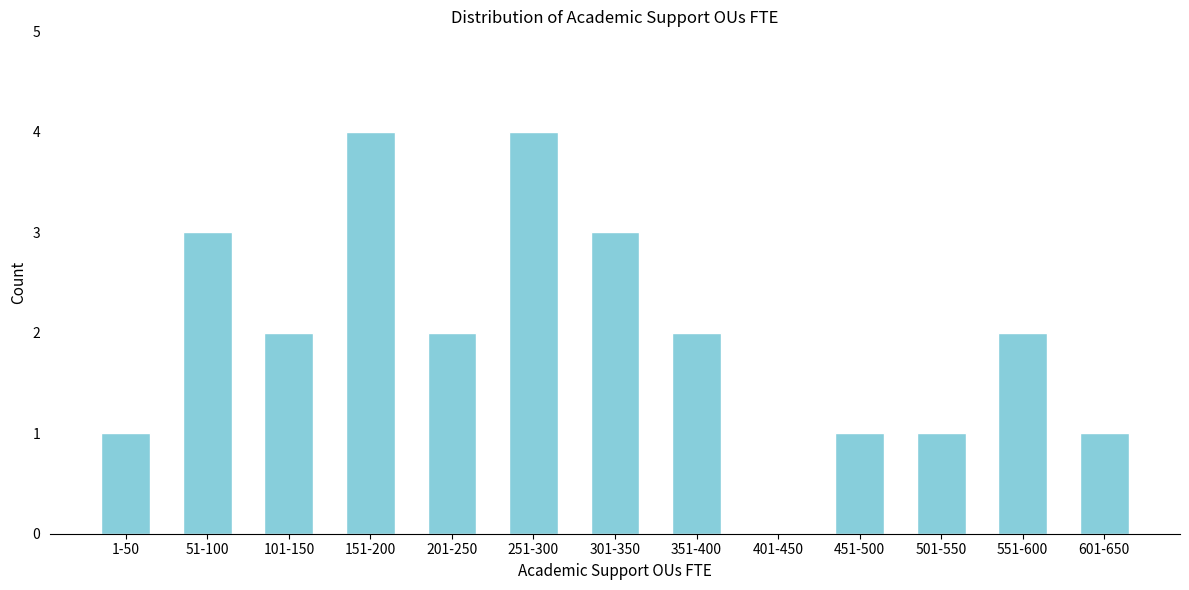

Reading left to right, transcribe all the data shown in this chart.

1-50=1	51-100=3	101-150=2	151-200=4	201-250=2	251-300=4	301-350=3	351-400=2	401-450=0	451-500=1	501-550=1	551-600=2	601-650=1